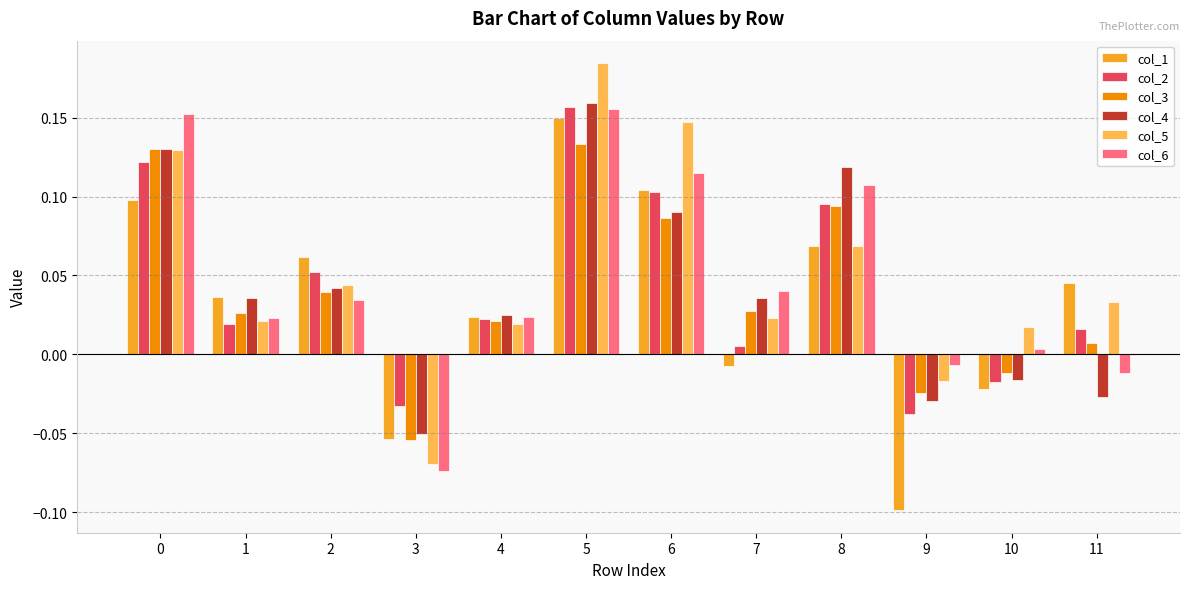

Does the chart contain any negative values?

Yes